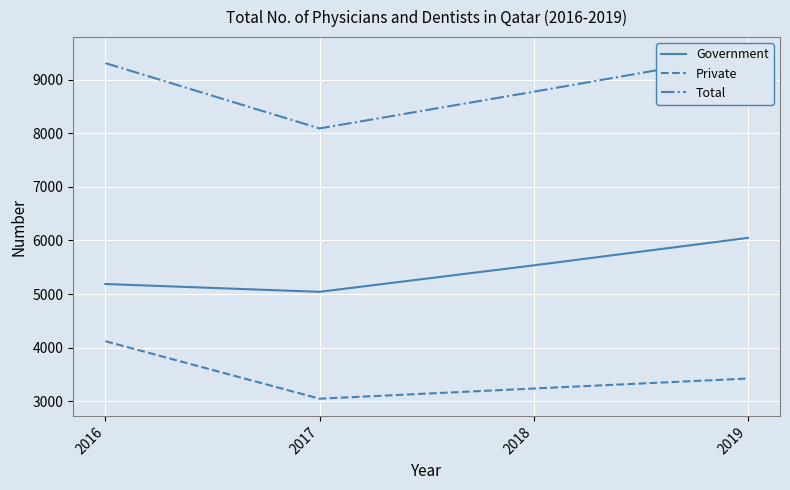

What is the value of the Private point at the 2nd from the left?

3048